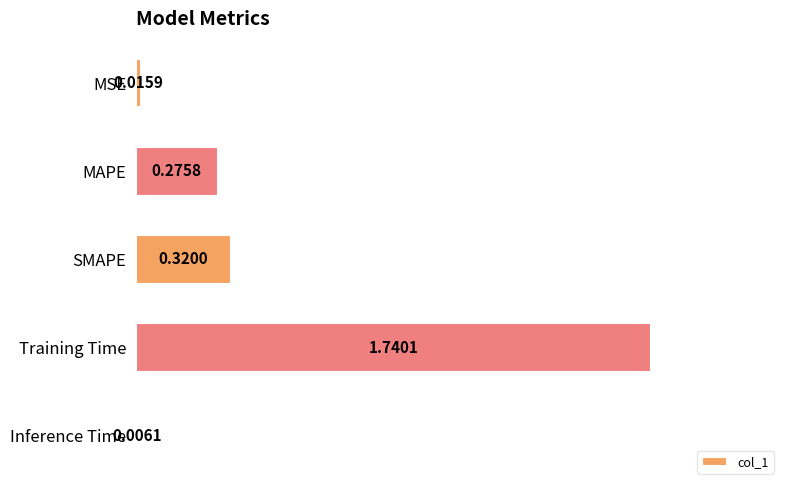

Where is the data nearest to the value 0?

Inference Time